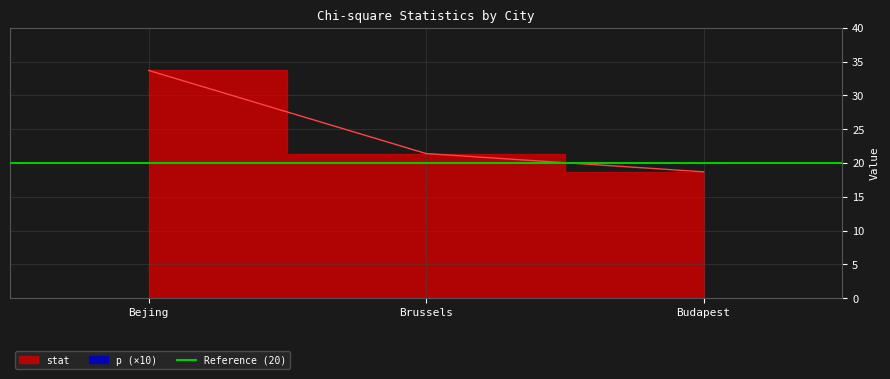

Is it true that the value at Brussels is 34.7?

False